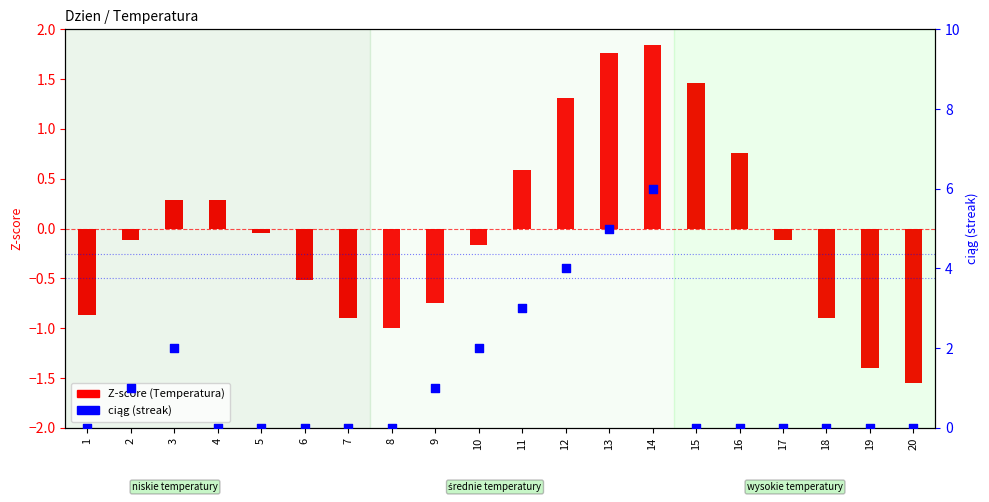

What are all the series names shown in the legend?

Z-score (Temperatura), ciąg (streak)